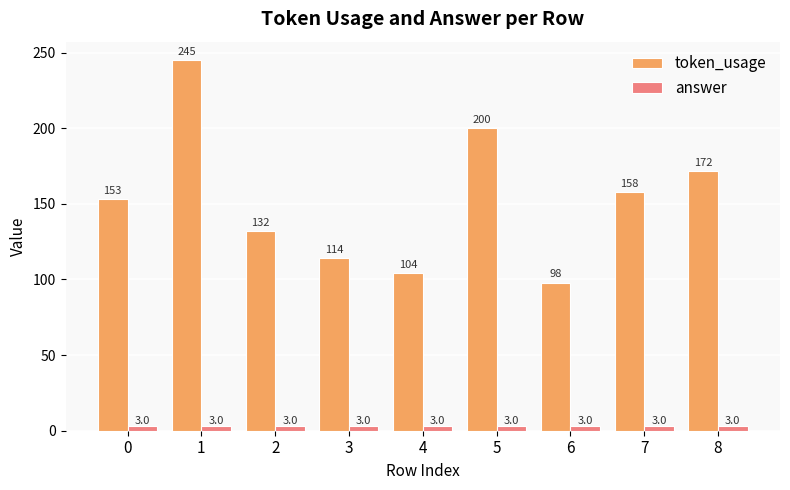

What is the difference between the highest and lowest values at 0?

150